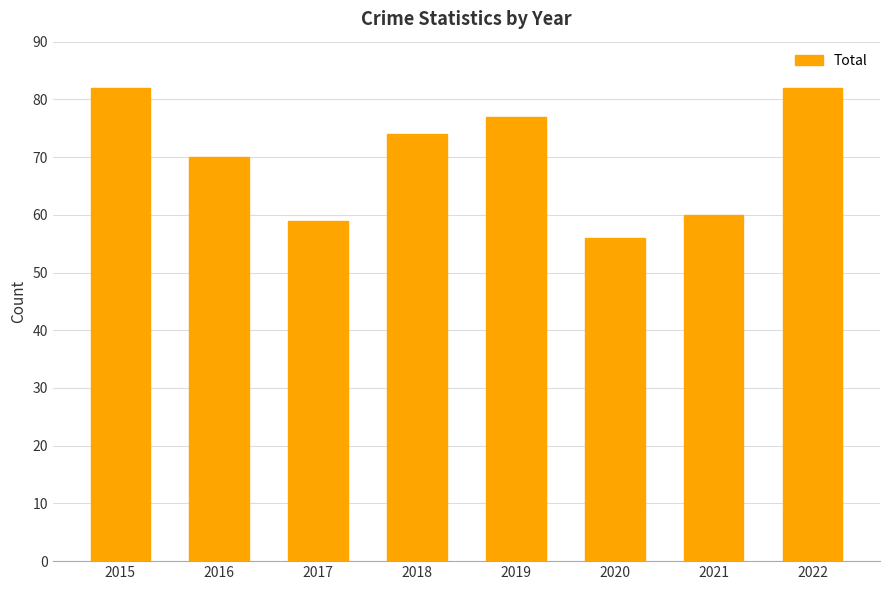

Reading left to right, transcribe all the data shown in this chart.

2015=82	2016=70	2017=59	2018=74	2019=77	2020=56	2021=60	2022=82